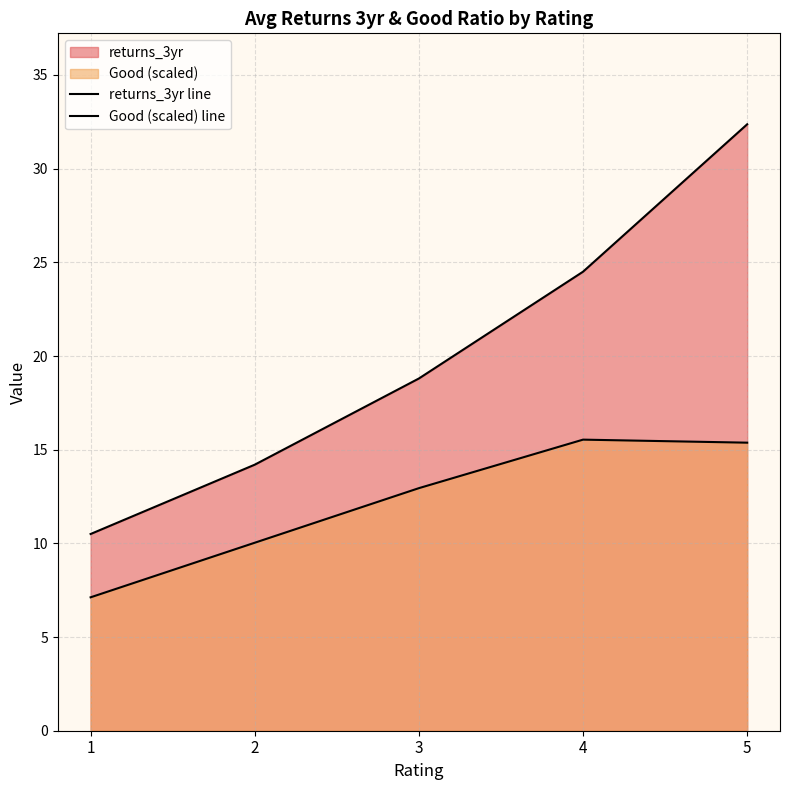

Which category has the lowest value across all series?

1